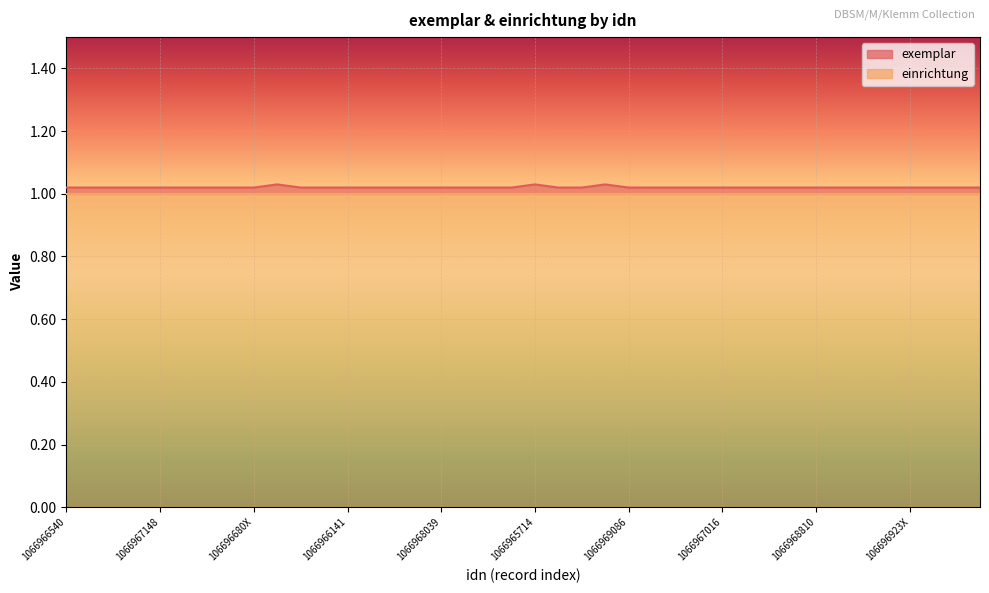

What is the value of the 9th point from the left?

1.0